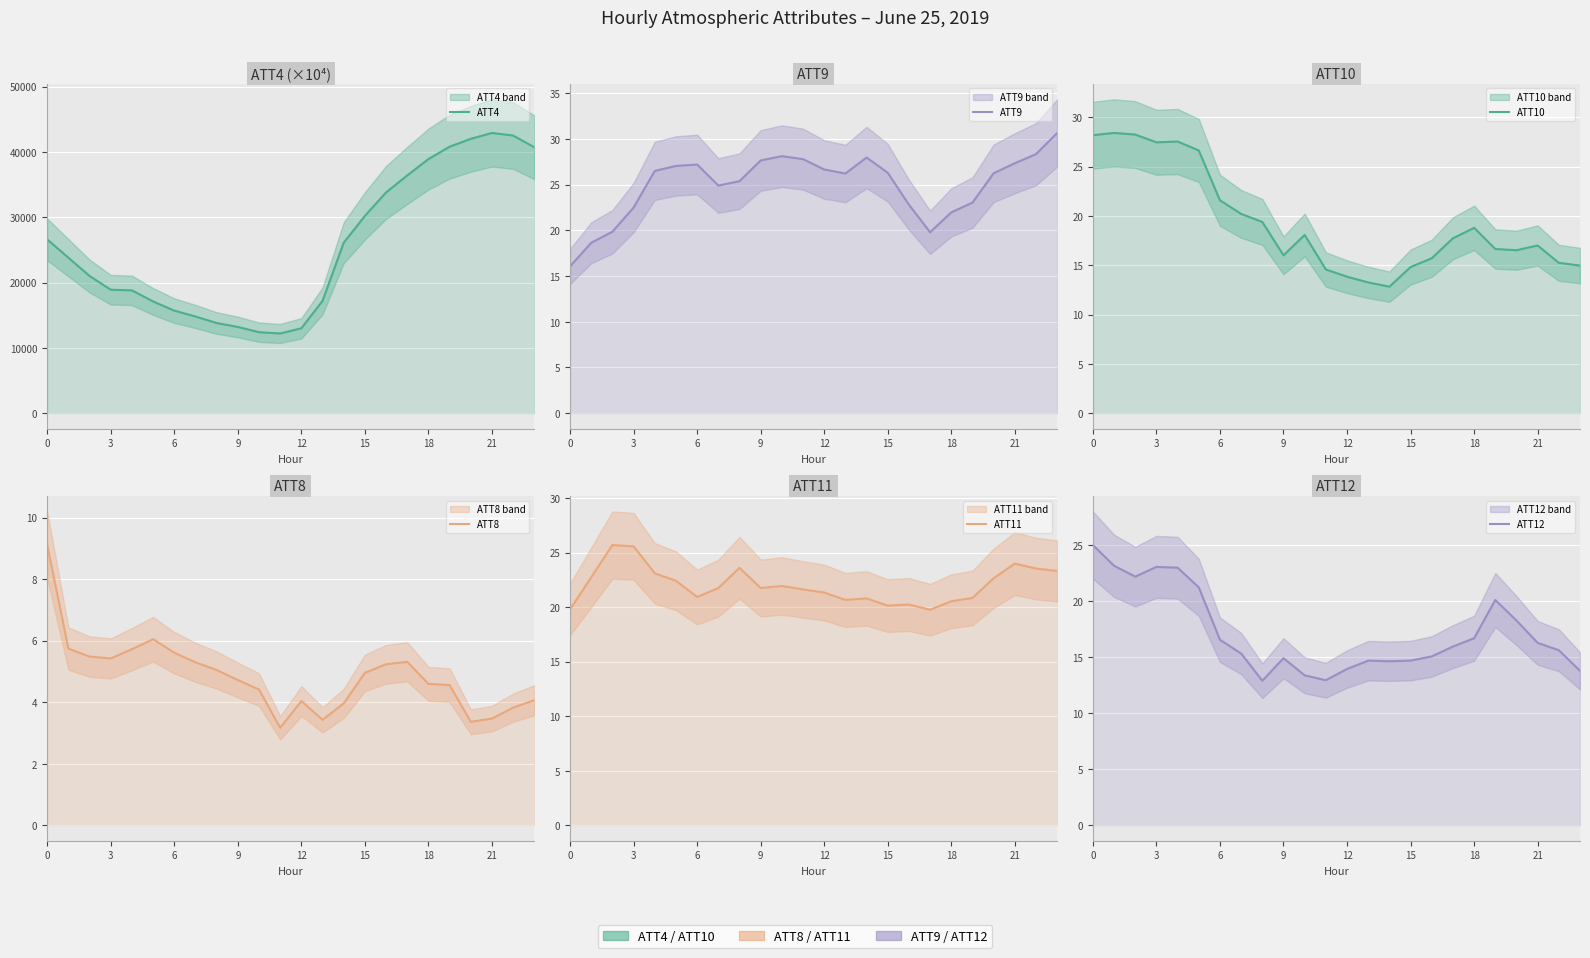

How many interior local valleys does the ATT8 series have?

4